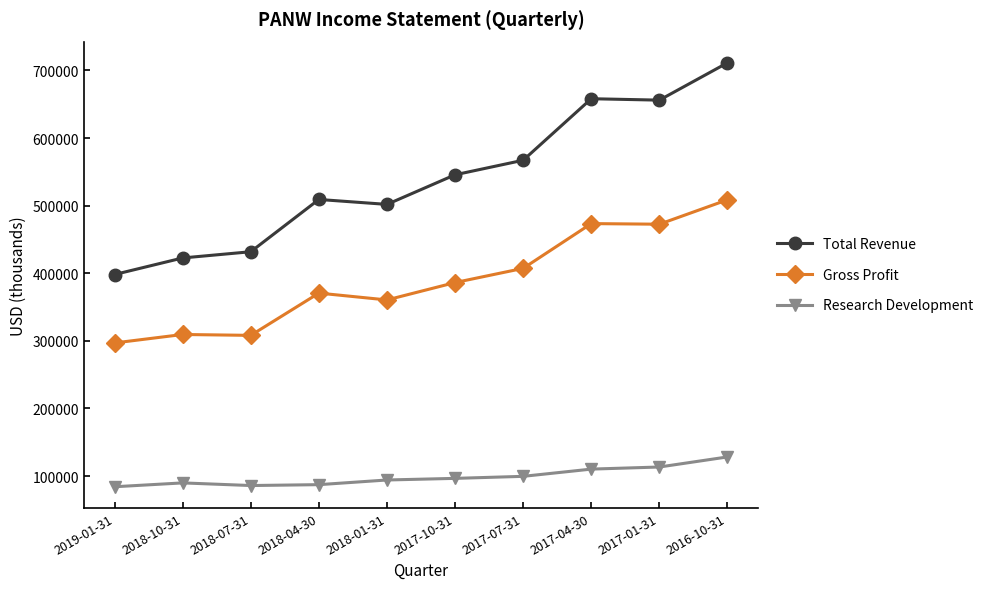

Which series changed the most between 2018-01-31 and 2017-01-31?

Total Revenue